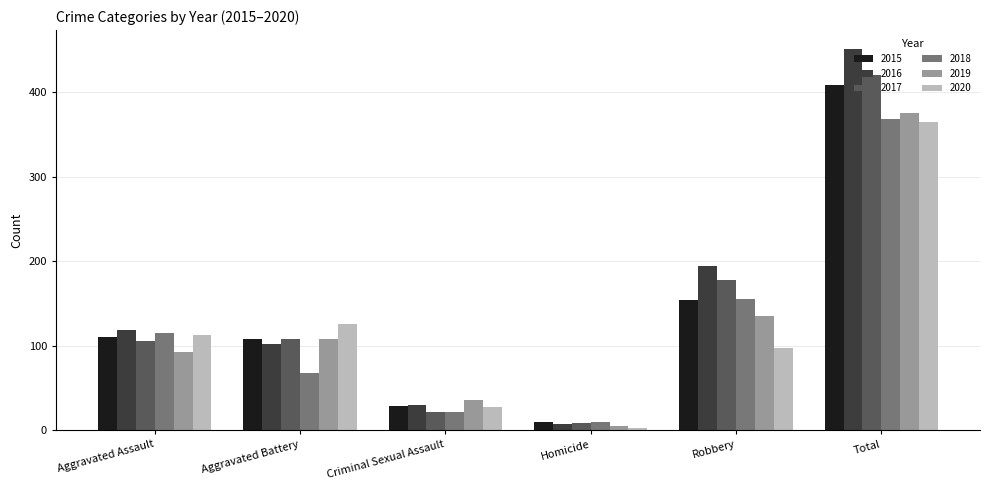

What is the difference between the maximum and minimum values in the 2017 series?

412